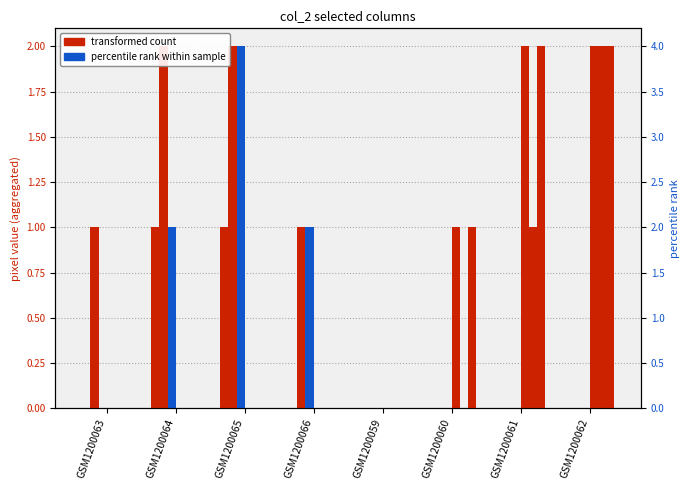

What is the label of the 1st bar from the left?

GSM1200063